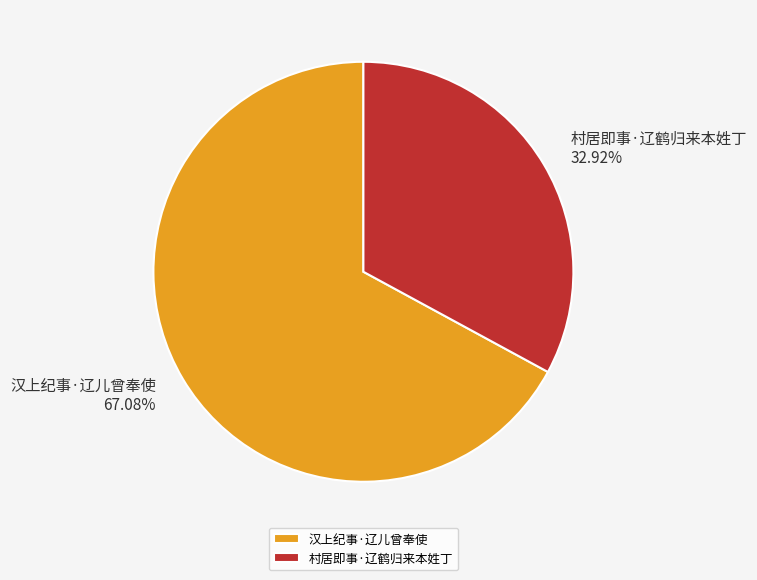

What percentage do 村居即事·辽鹤归来本姓丁 and 汉上纪事·辽儿曾奉使 together represent?

100.0%